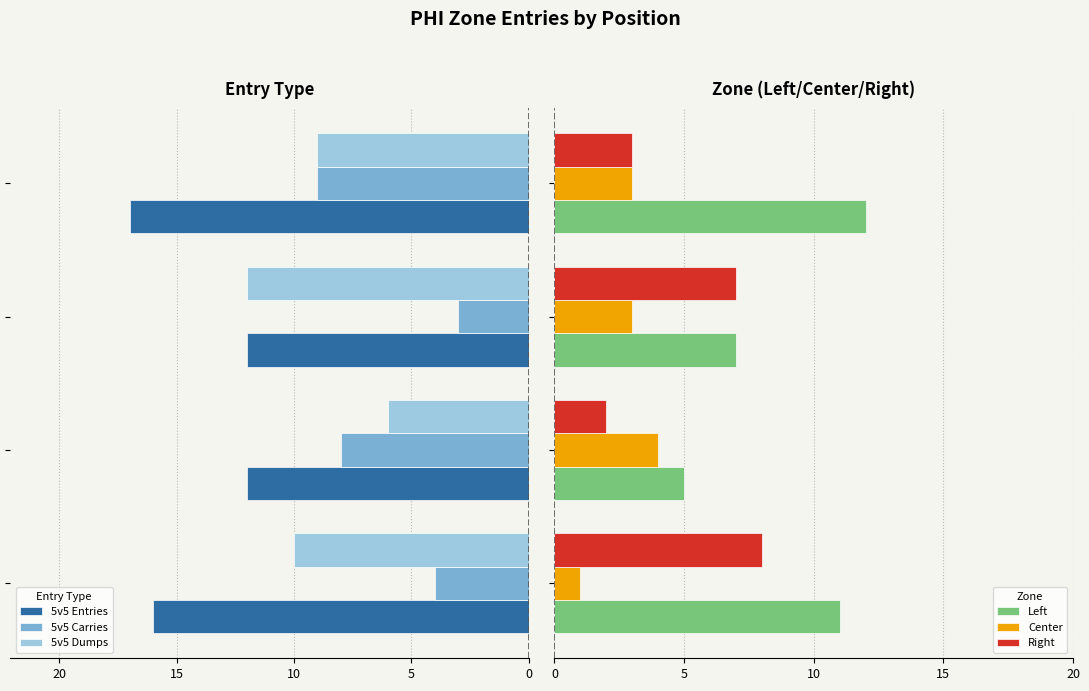

Which series has the widest spread of values?

Left